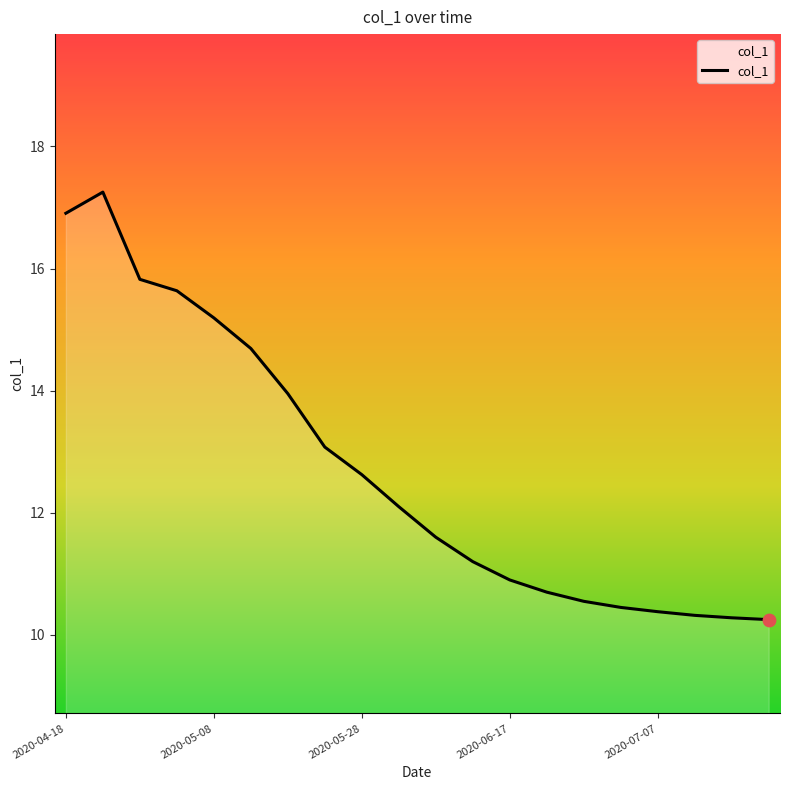

What is the maximum value shown in the chart?

17.3